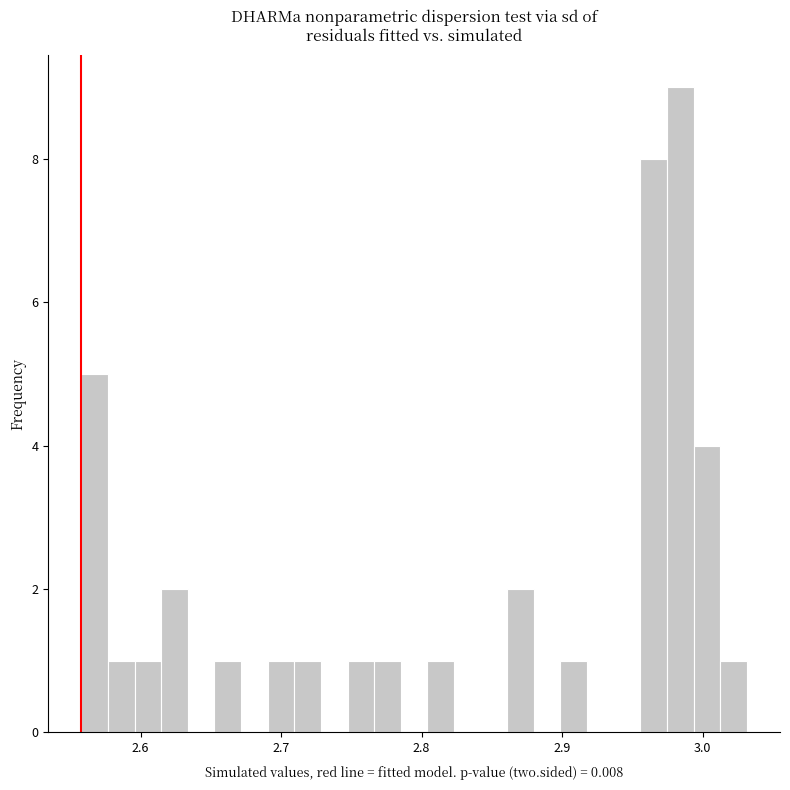

Read against the x-axis, roughly where is the centre of the tallest bar?

2.98